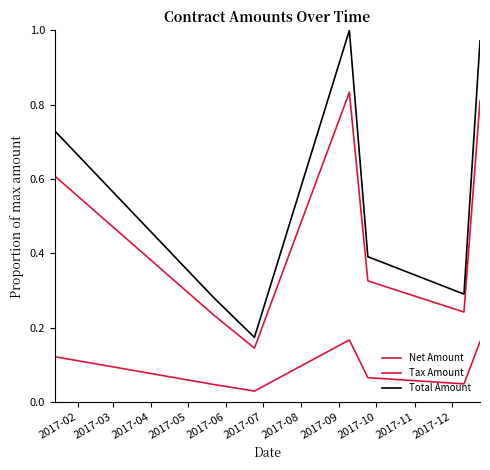

Does the chart display data point markers on the line(s)?

No